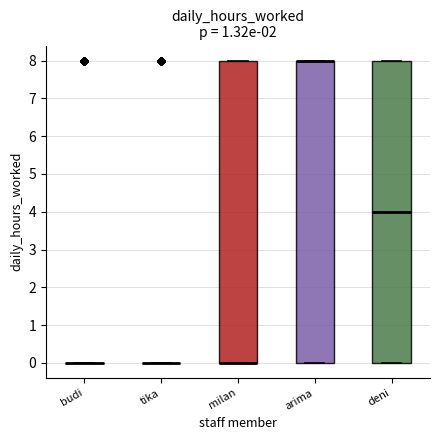

Reading left to right, read every box against the y-axis: the position of its median line, the range the box covers, and the ends of its whiskers. The values are not printed on the chart, so give them approximately, as read against the axis.

budi: box collapsed to a line at 0, whiskers 0 to 0
tika: box collapsed to a line at 0, whiskers 0 to 0
milan: median 0 (drawn on the box's lower edge), box 0 to 8, whiskers 0 to 8
arima: median 8 (drawn on the box's upper edge), box 0 to 8, whiskers 0 to 8
deni: median 4, box 0 to 8, whiskers 0 to 8